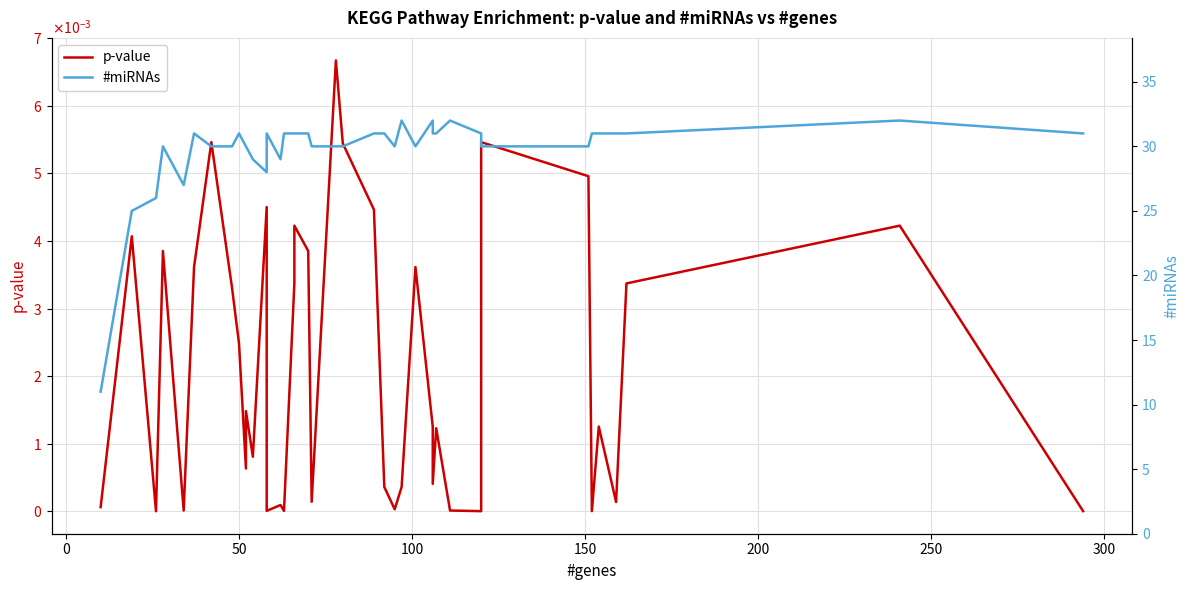

Is the value of p-value at 100 greater than the value of #miRNAs at 26?

No